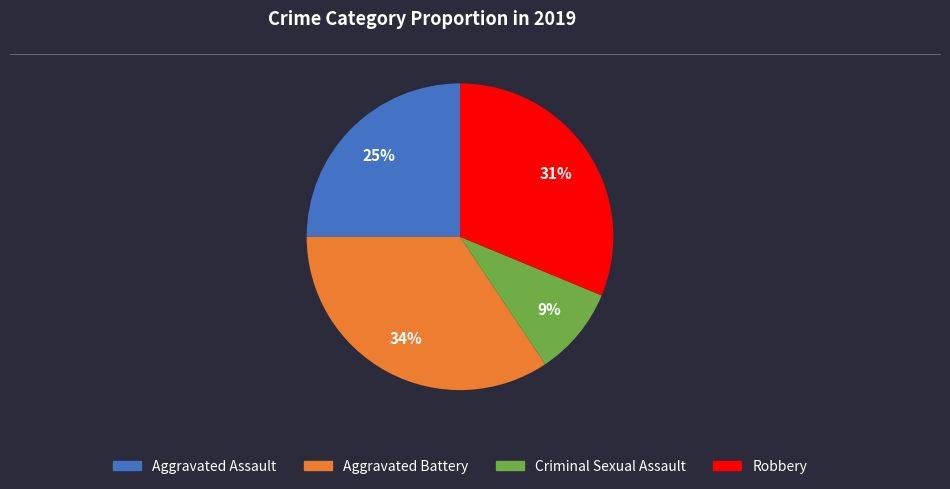

Which has a higher value, Robbery or Aggravated Assault?

Robbery